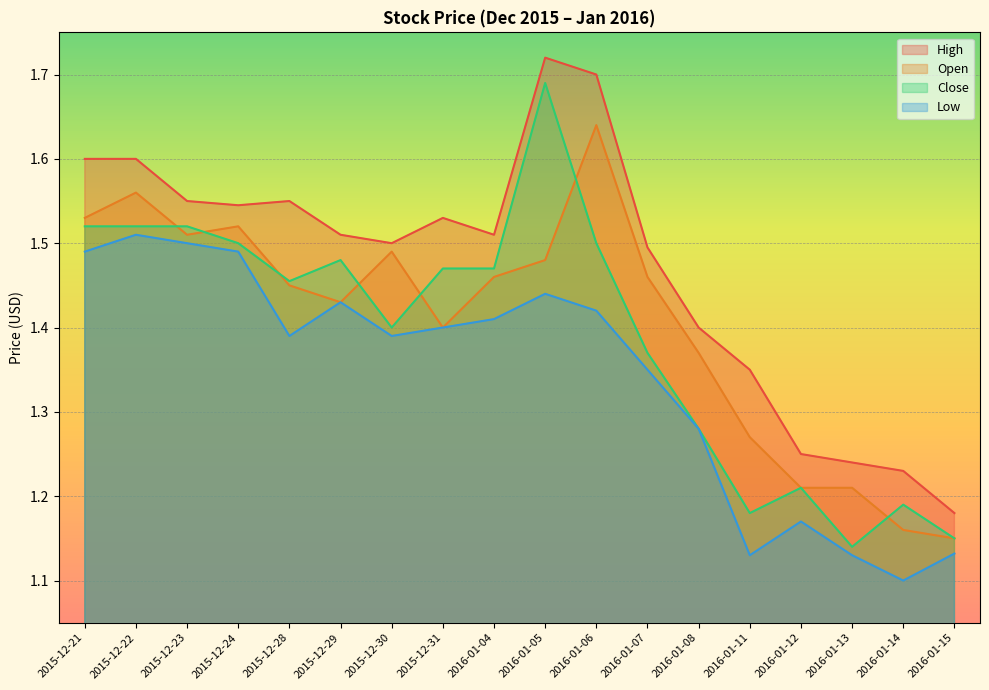

What is the label of the 3rd point from the left?

2015-12-23